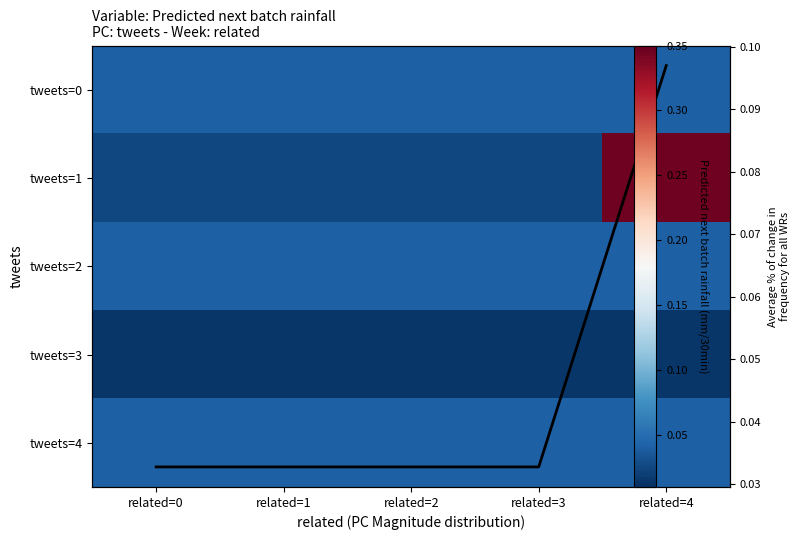

Which has a higher value, related=4 or related=3?

related=4